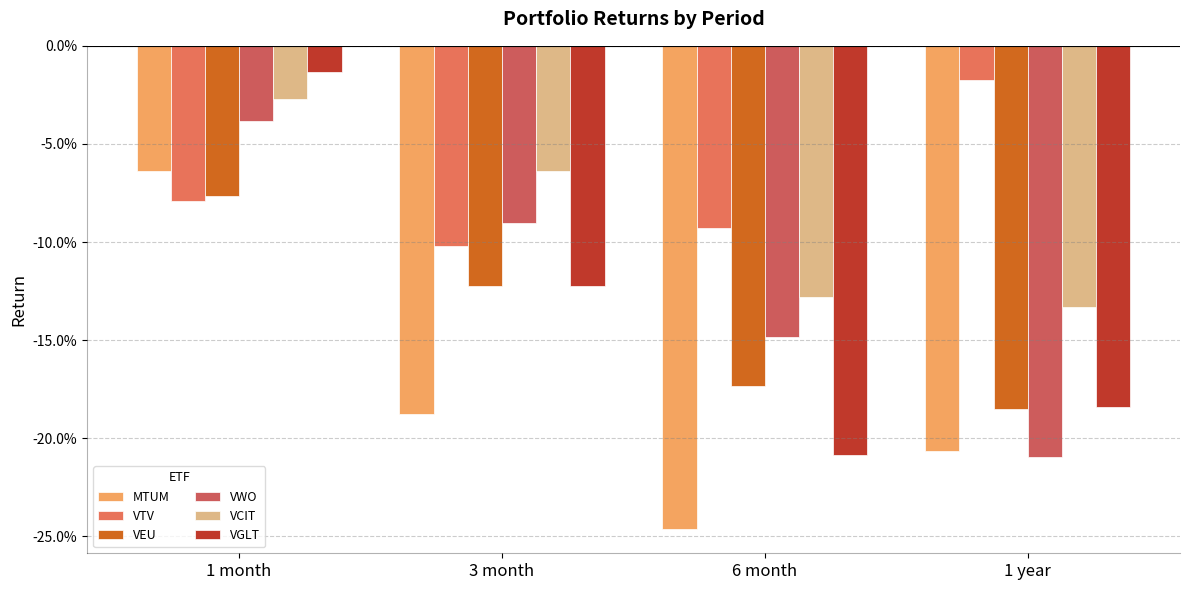

At which label is VCIT closest to 0?

1 month